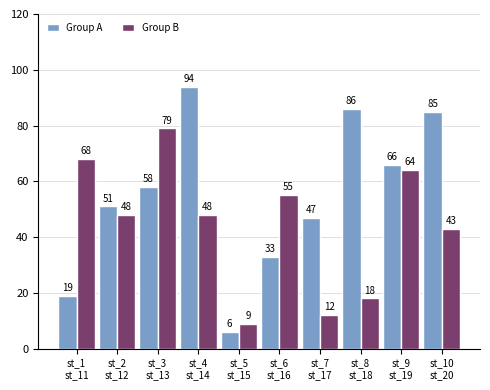

What is the total value across all series at st_7
st_17?

59